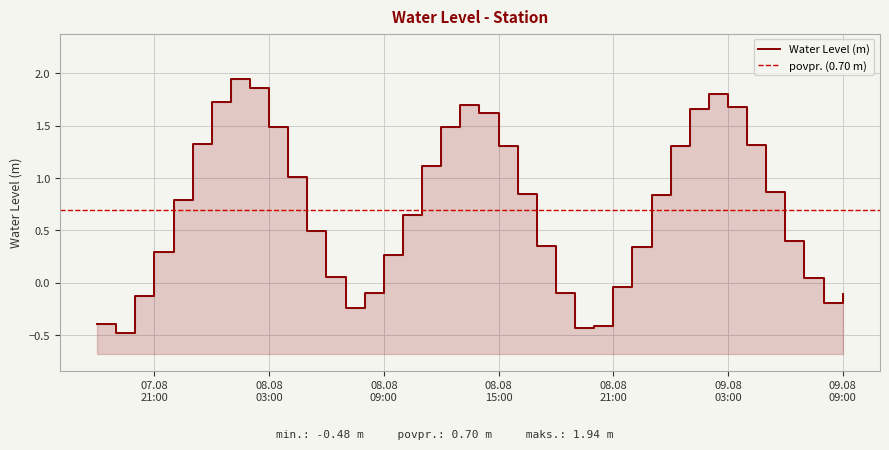

What is the difference between the second highest and minimum values?

2.3